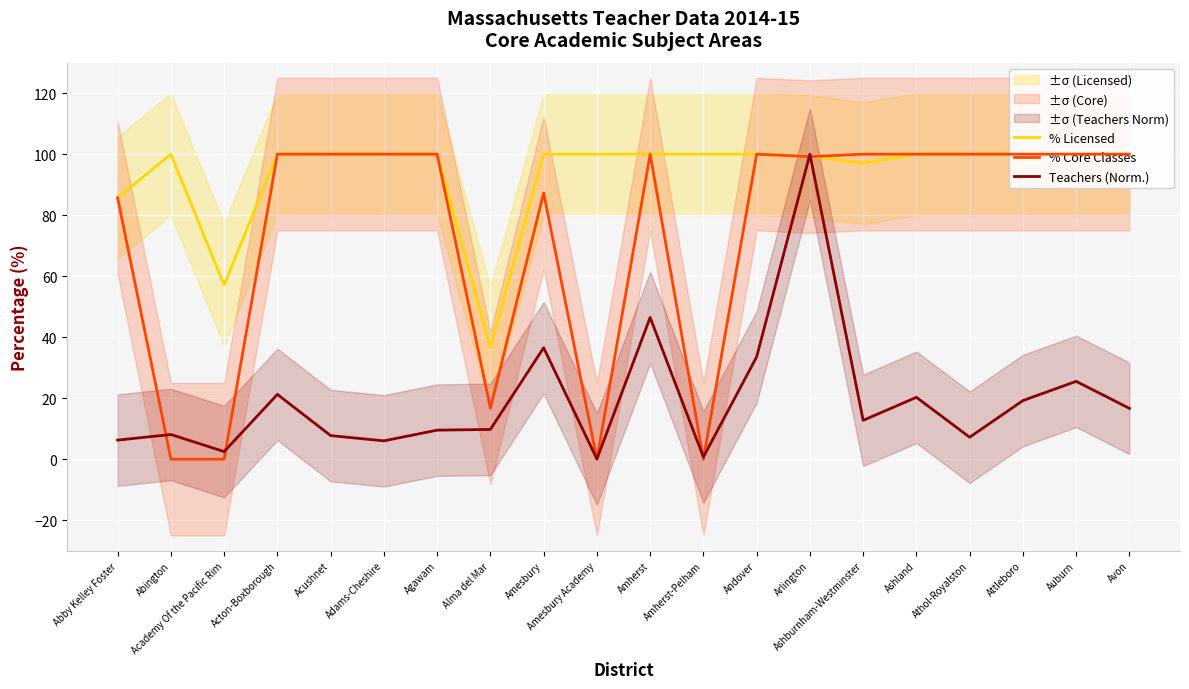

What is the total value across all series at Agawam?

209.5